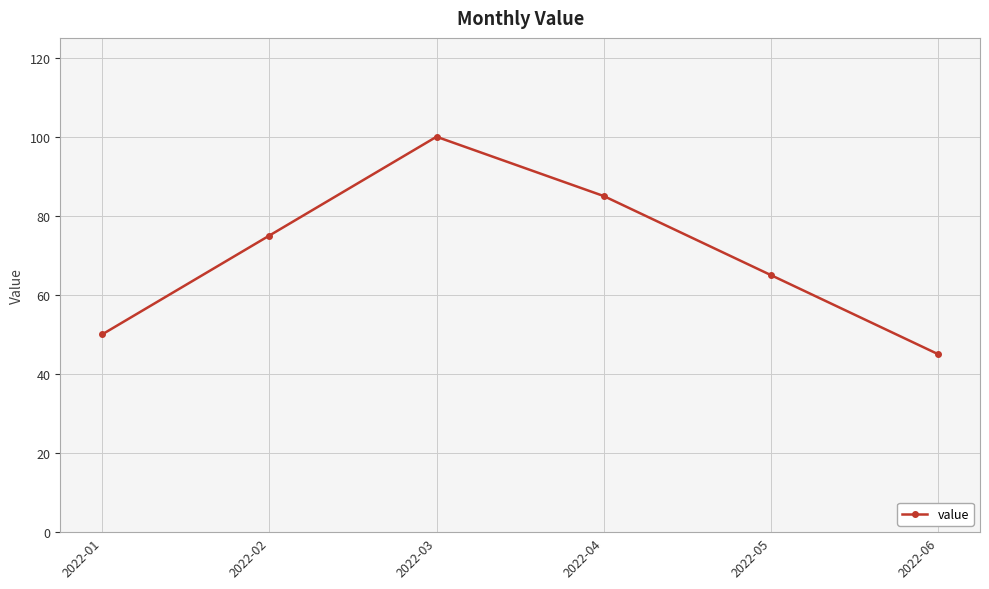

Approximately how many times larger is the value at 2022-03 compared to 2022-01?

2.0